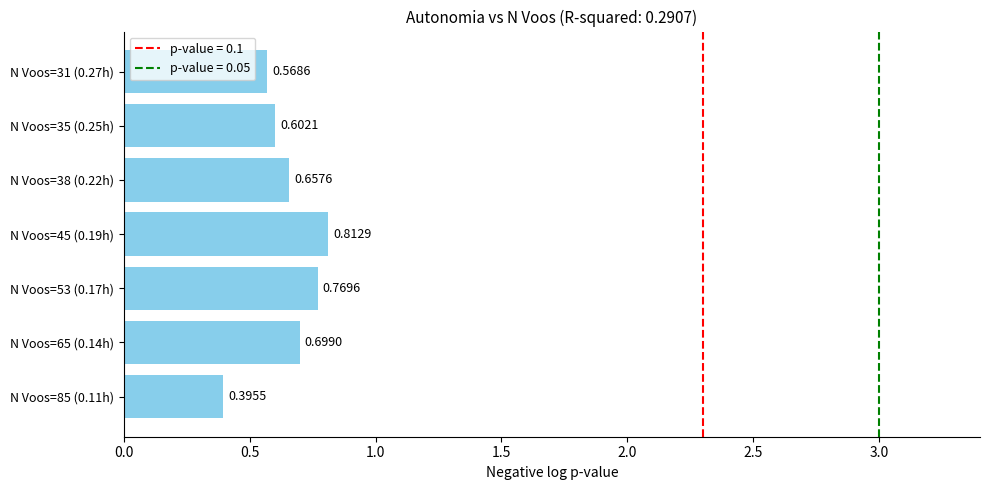

What is the change in value from N Voos=85 (0.11h) to N Voos=38 (0.22h)?

+0.3